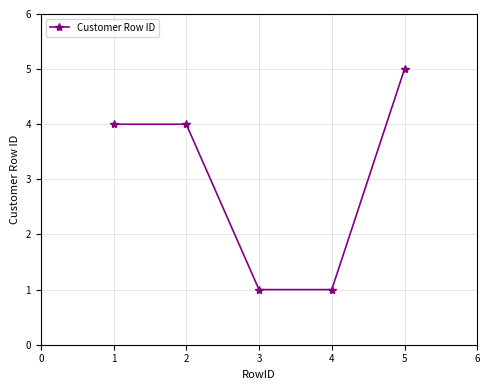

How many lines are shown in the chart?

1